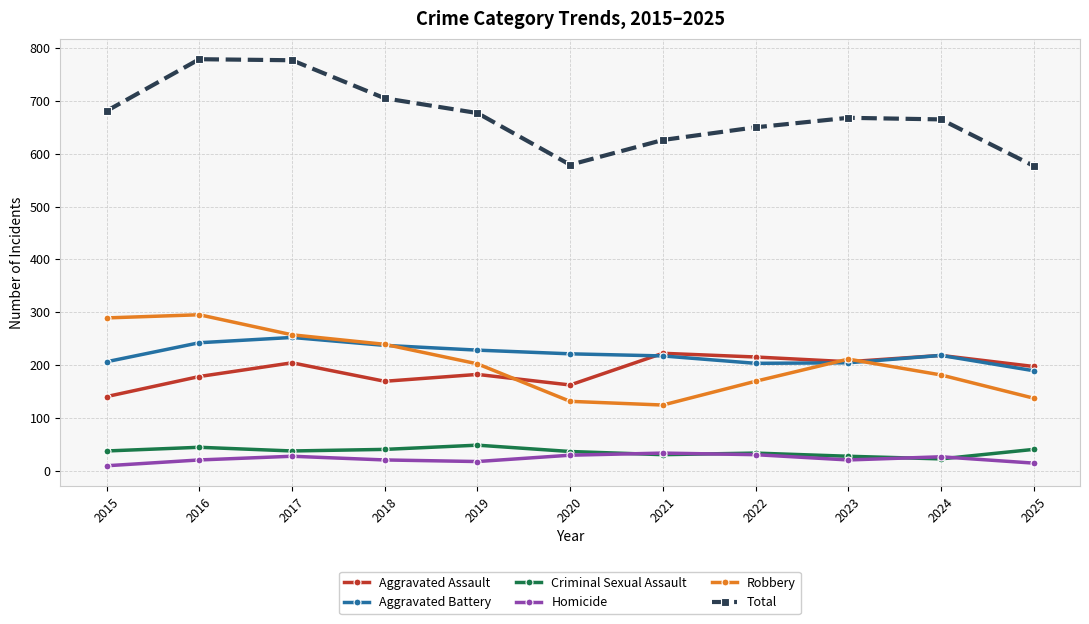

The Criminal Sexual Assault series shows 74 at 2019. True or false?

False